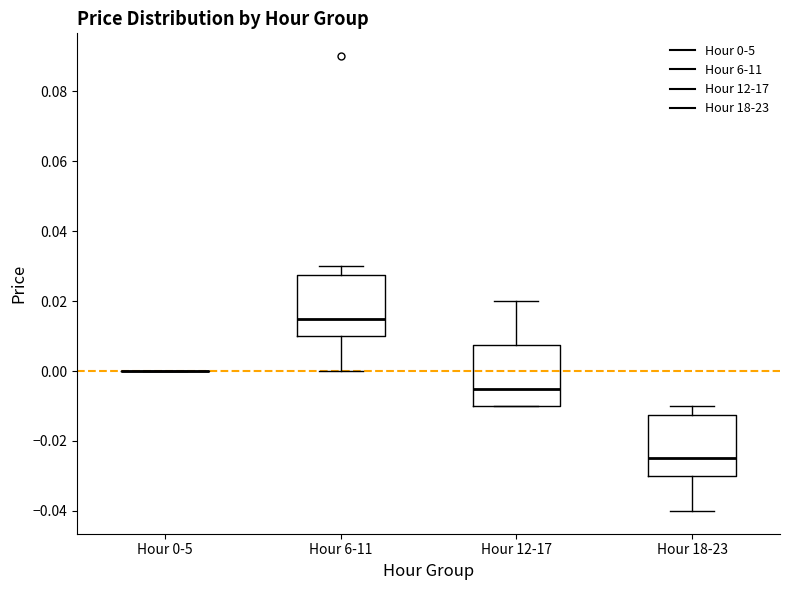

Where is the upper edge of the box for Hour 12-17 on the y-axis? The values are not printed on the chart, so give them approximately, as read against the axis.

0.008